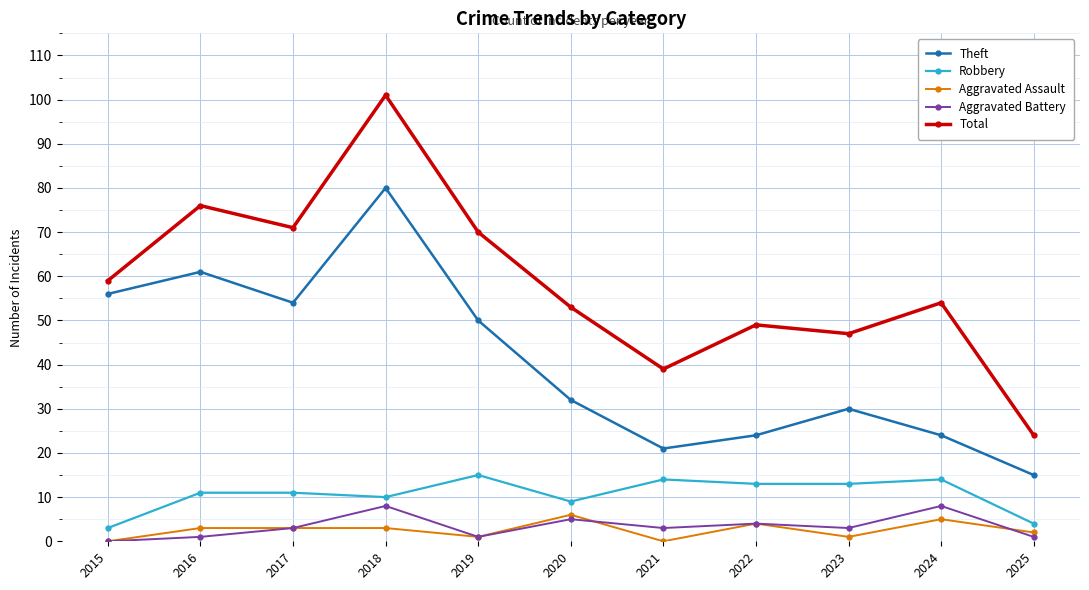

Rank the series at 2024 from lowest to highest value.

Aggravated Assault, Aggravated Battery, Robbery, Theft, Total